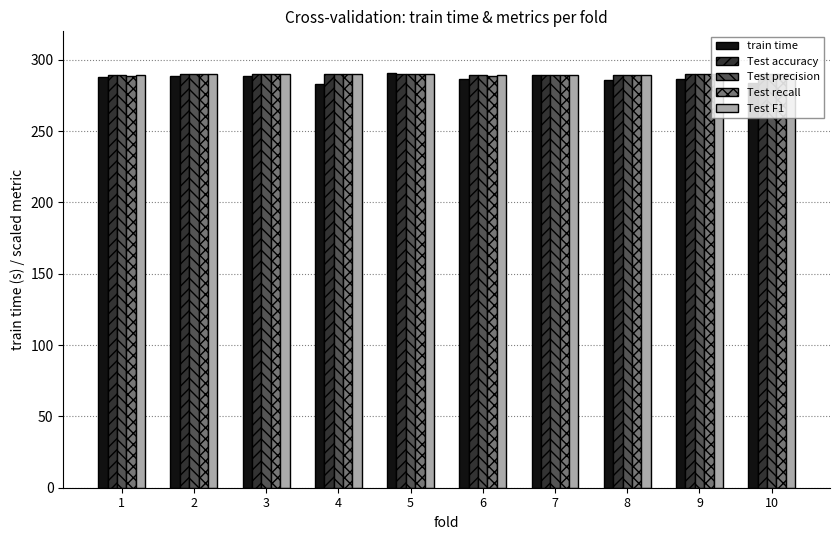

What is the difference between the highest and lowest values at 8?

3.2